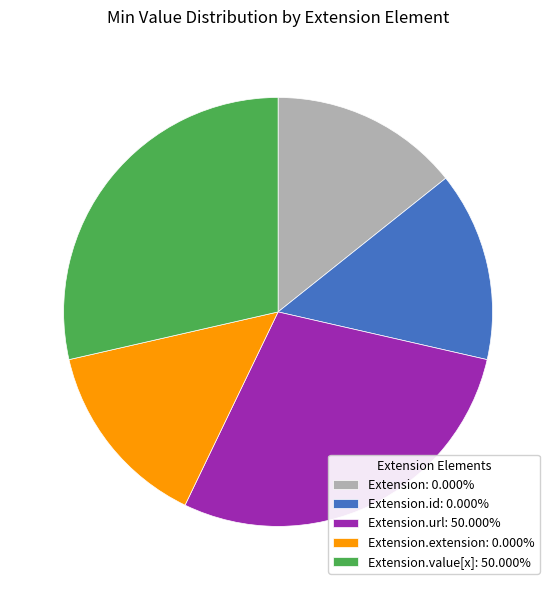

Do Extension.url: 50.000% and Extension: 0.000% together represent more than half of the pie?

No